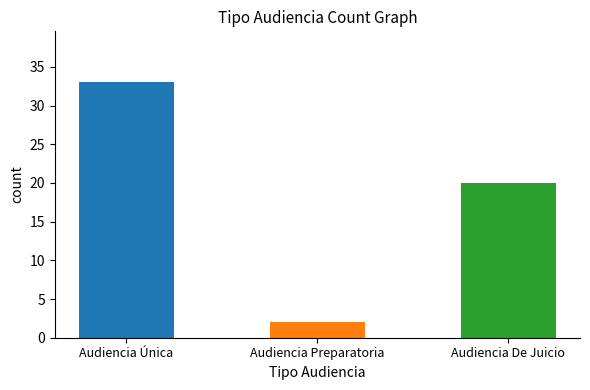

What is the difference between the maximum and minimum values?

31